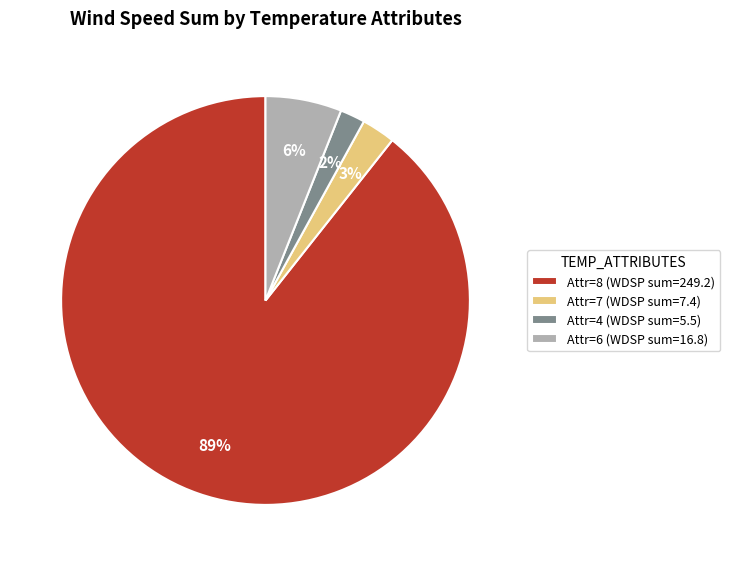

How many slices are in this pie chart?

4